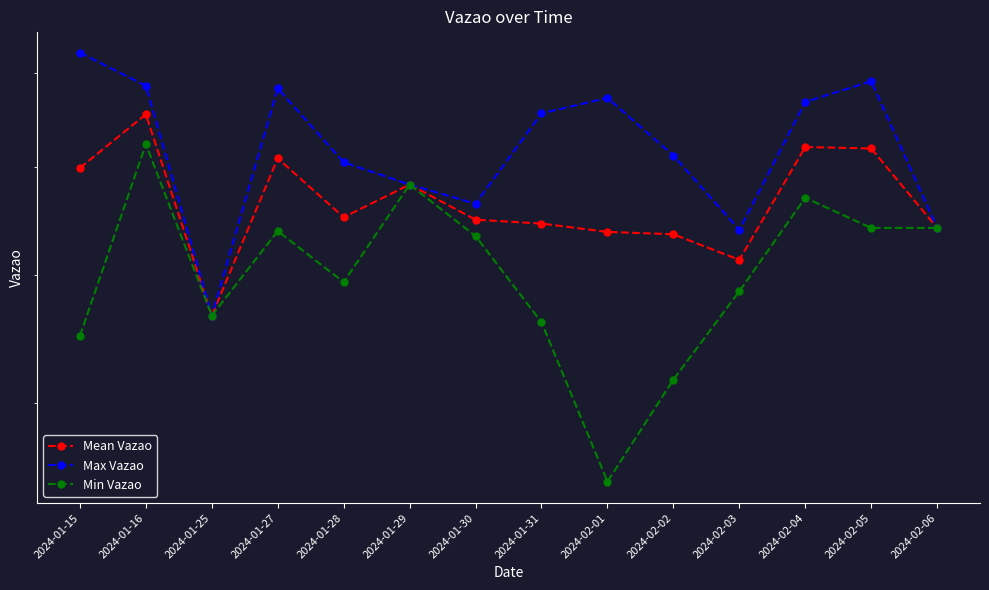

What is the smallest value displayed?

447114348.0